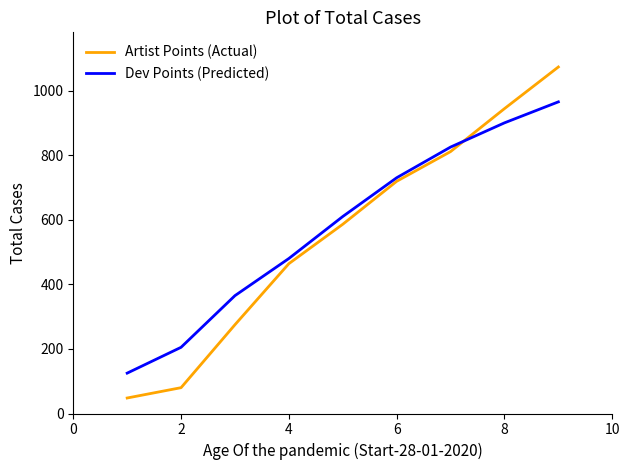

What is the lowest value of the Dev Points (Predicted) series?

125